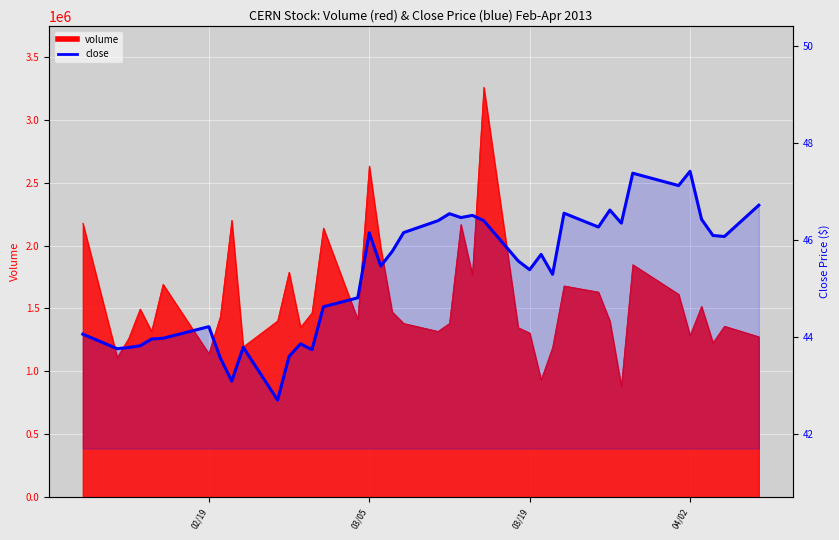

What is the difference between the second highest and minimum values?

4.7